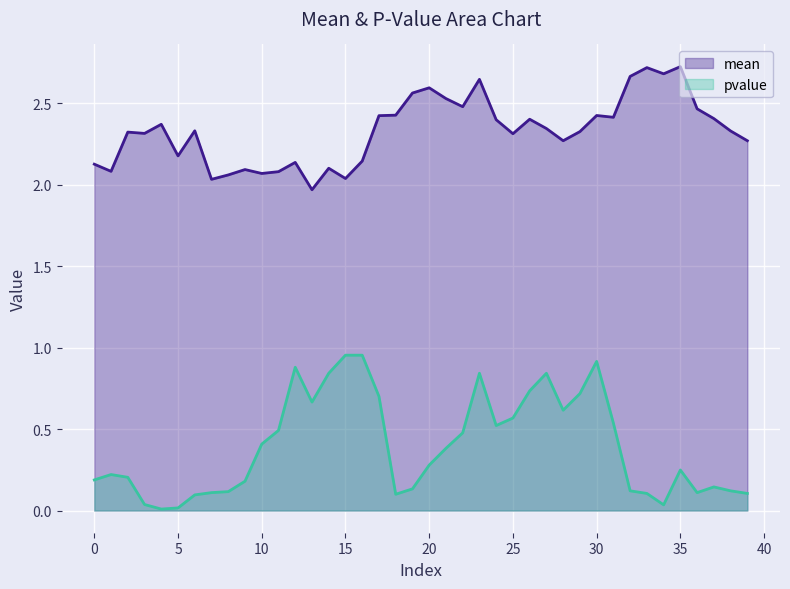

At 10, list the series in order from smallest to largest.

pvalue, mean